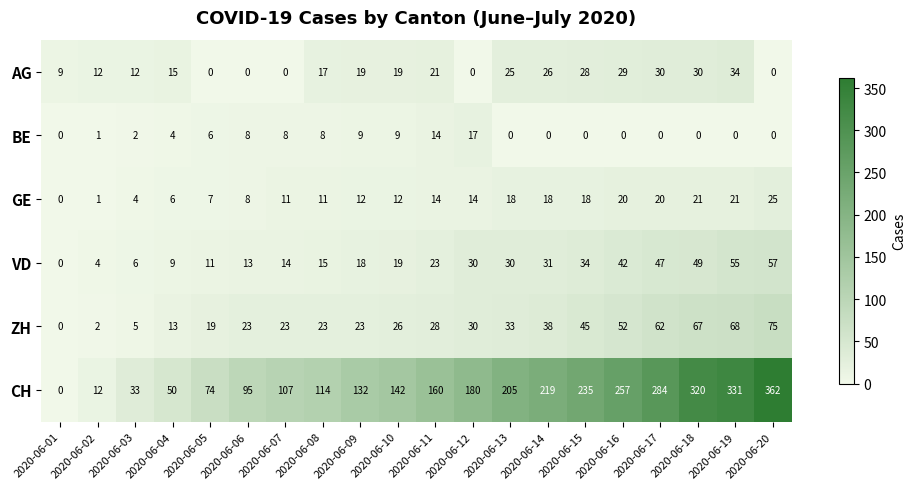

How many data points does each series have?

20